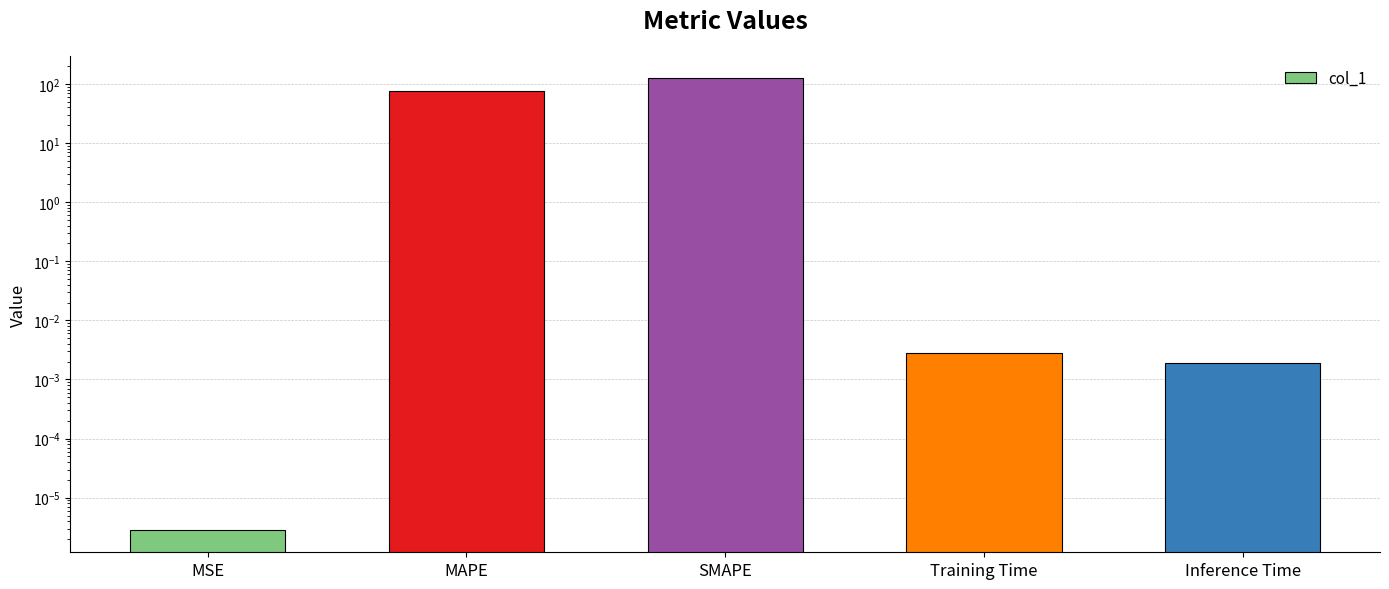

Are the bars horizontal?

No